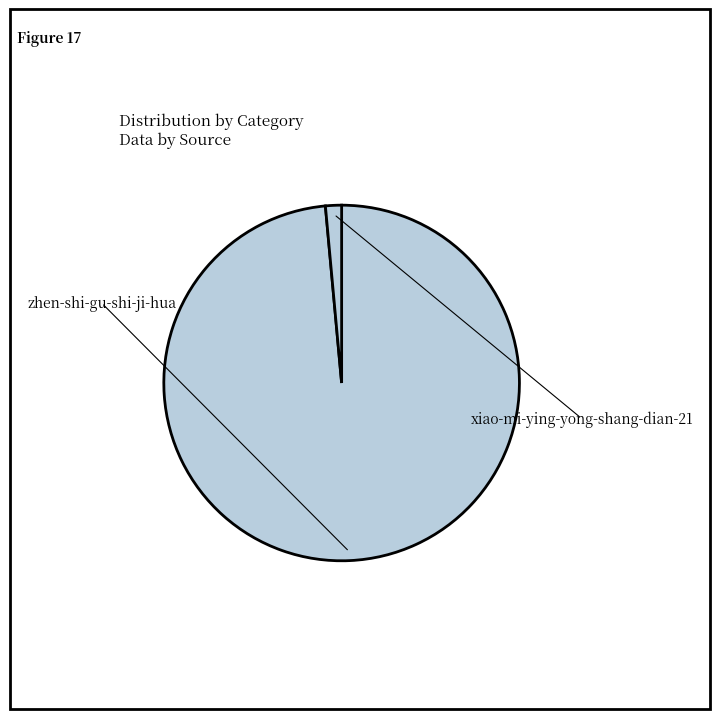

Rank the categories by value from highest to lowest.

zhen-shi-gu-shi-ji-hua, xiao-mi-ying-yong-shang-dian-21